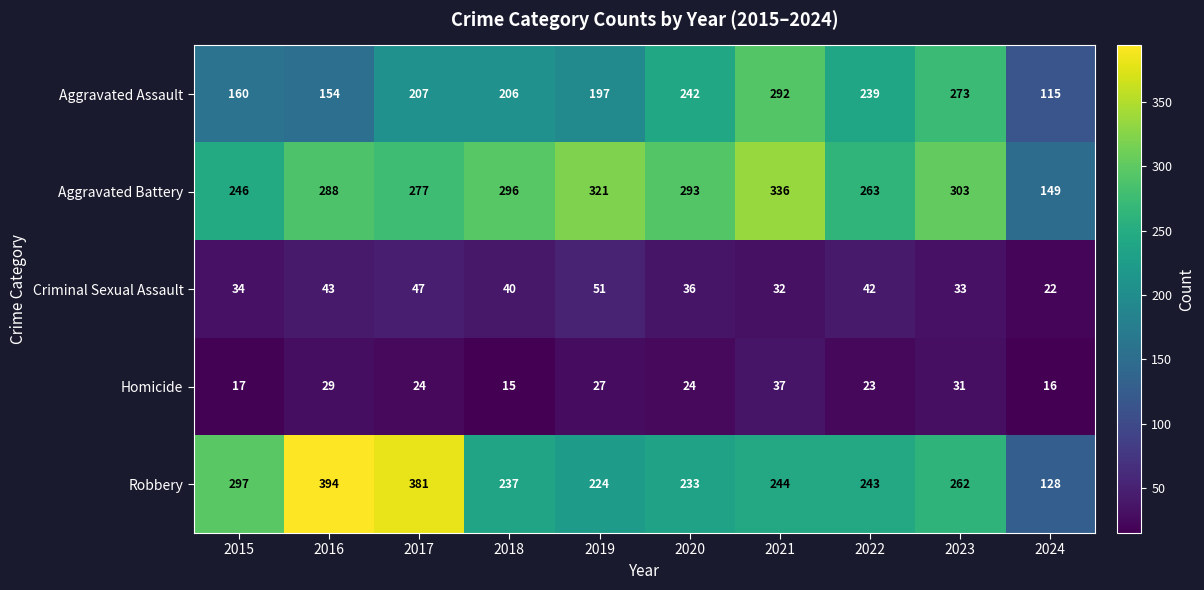

What is the smallest value displayed?

15